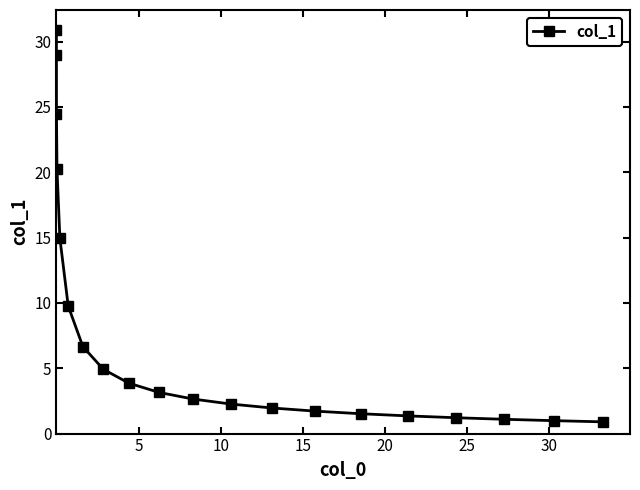

What is the smallest value displayed?

0.9